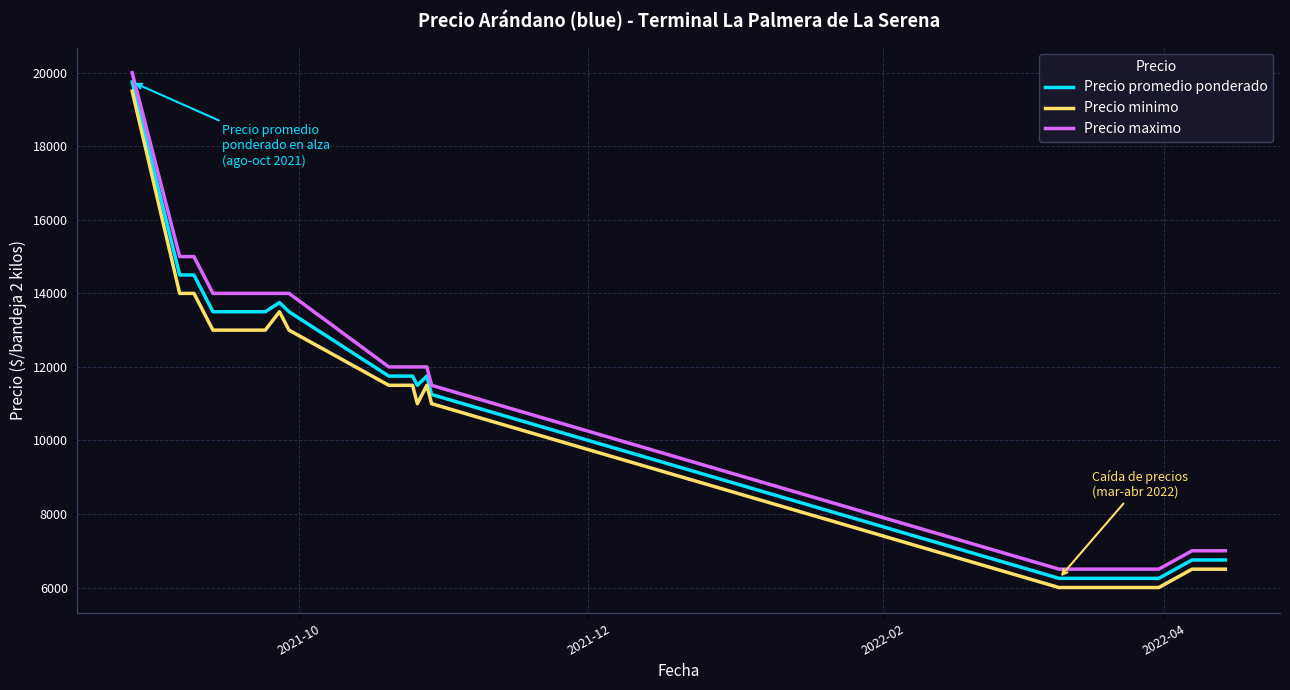

Is this an area chart (filled region under the line)?

No